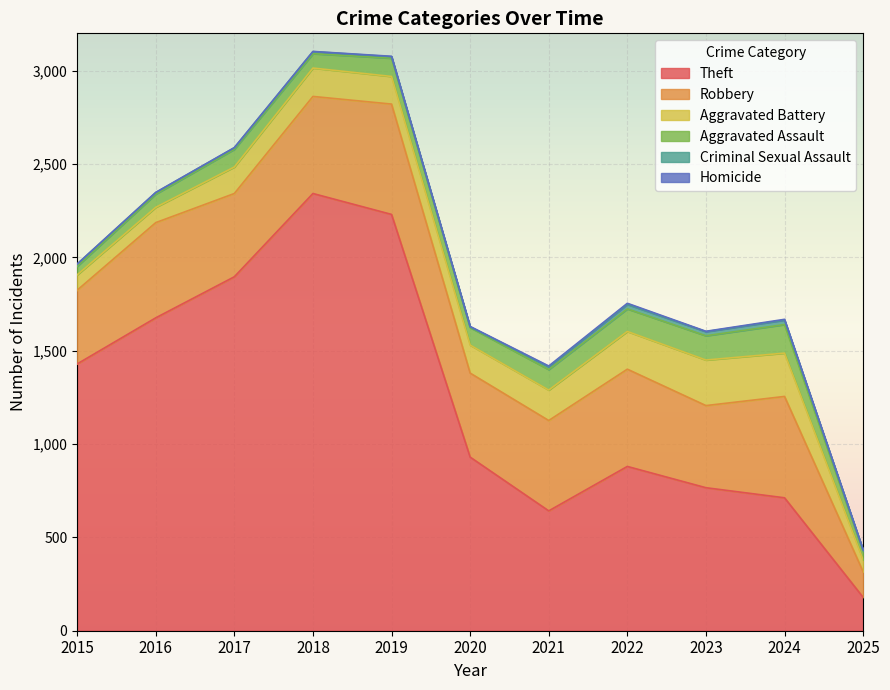

True or false: Aggravated Assault and Robbery intersect in this chart.

False